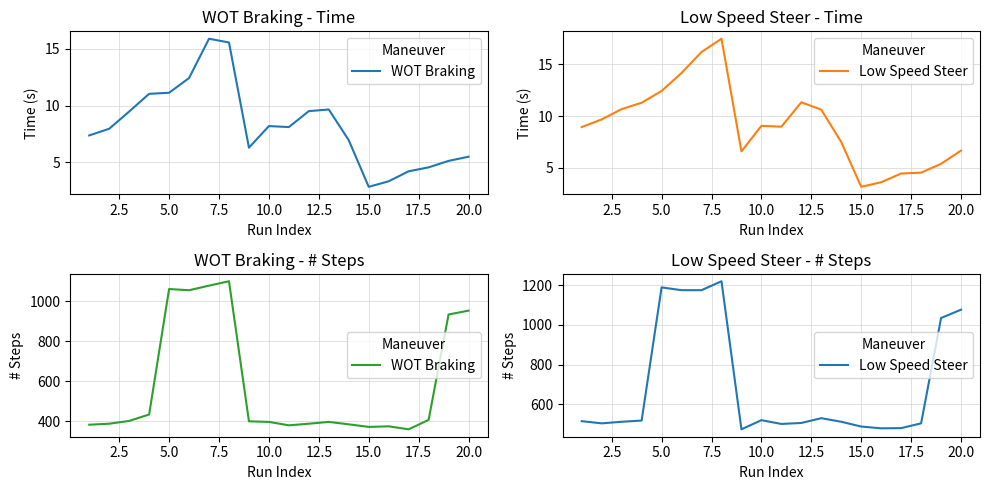

At 2.5, list the series in order from largest to smallest.

Low Speed Steer, WOT Braking